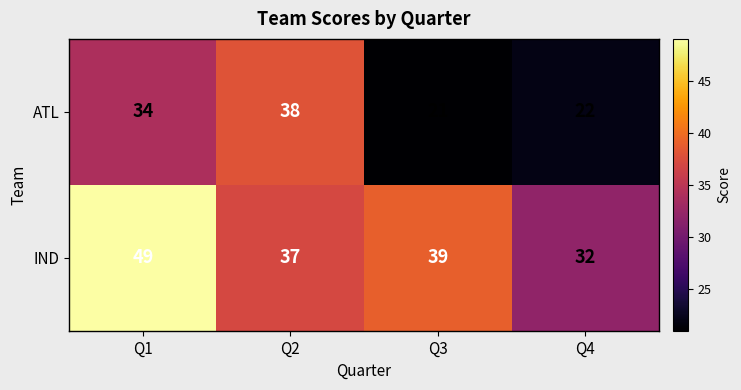

Rank the categories by ATL value from lowest to highest.

Q3, Q4, Q1, Q2